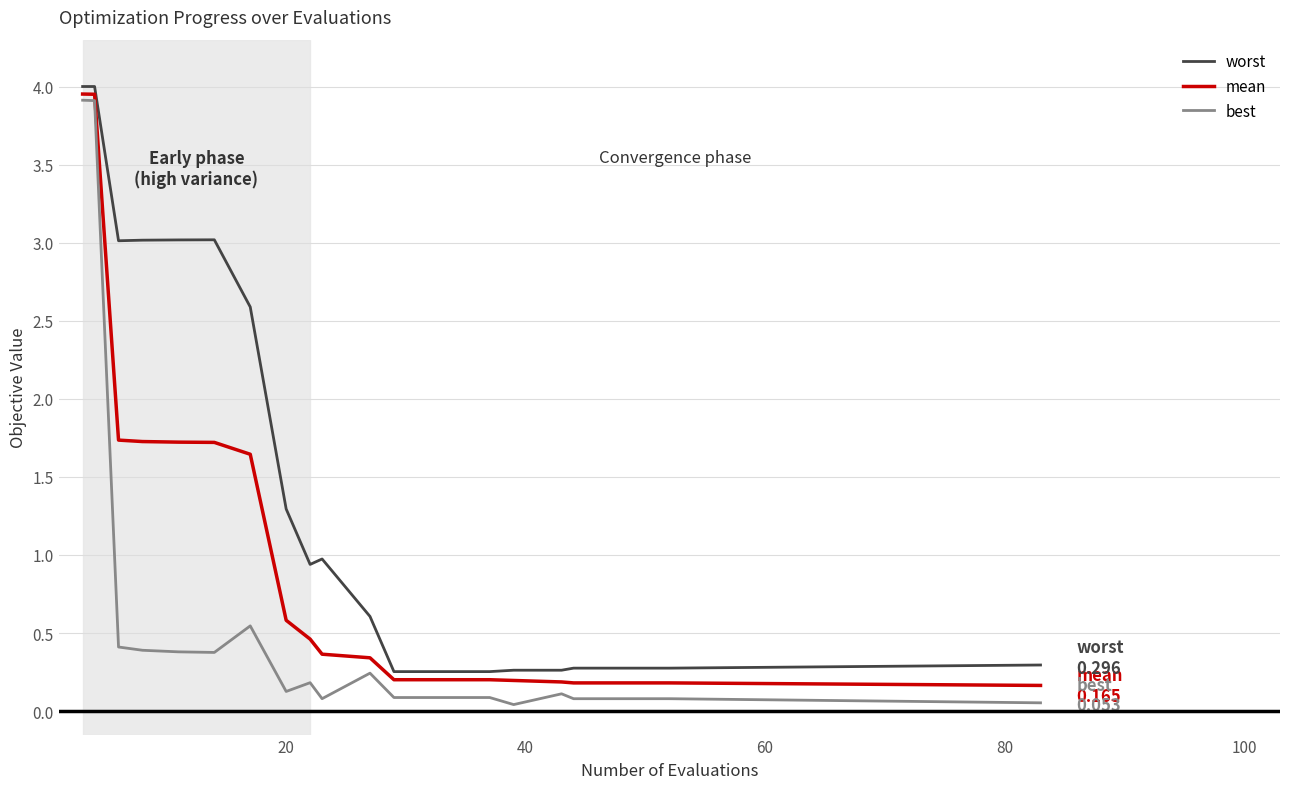

Which series has the largest total across all categories?

worst